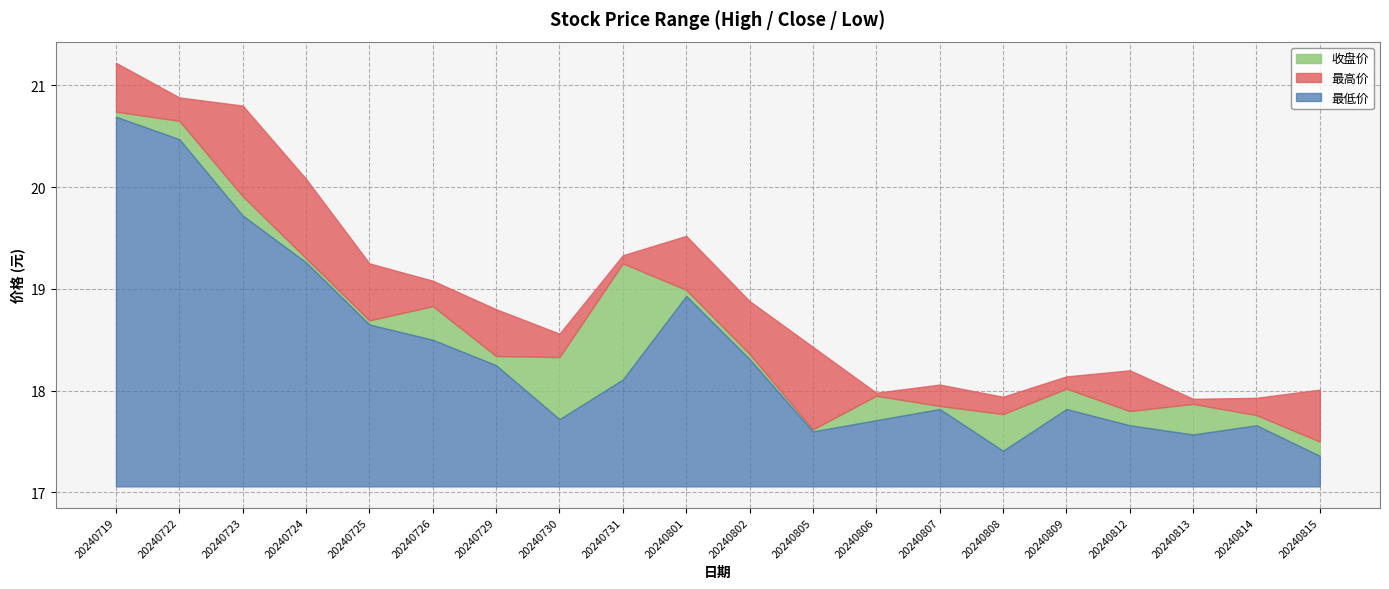

True or false: 最低价 and 最高价 cross at least once.

False